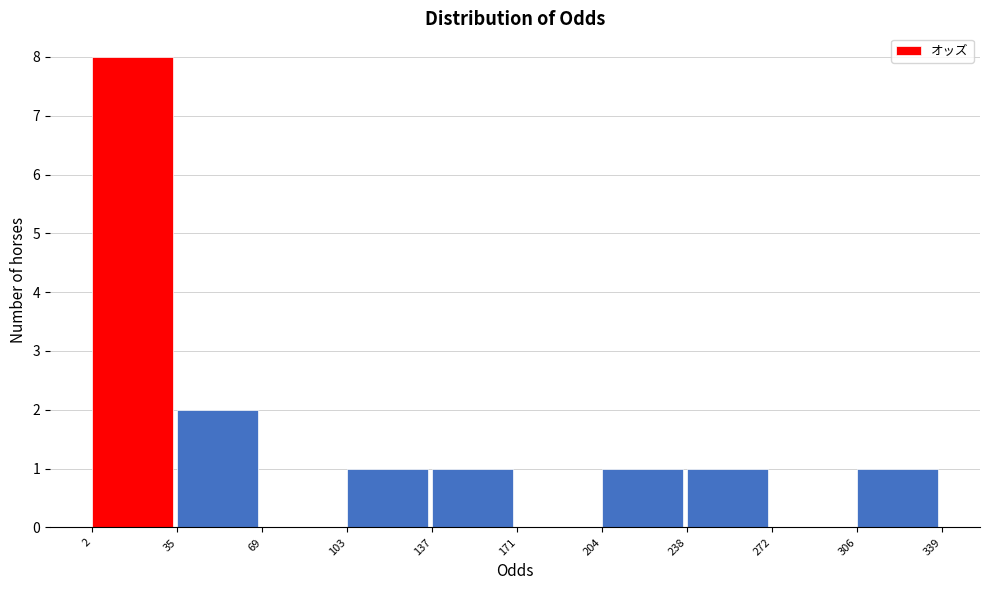

Over which range of the x-axis is the bar tallest?

2 to 35